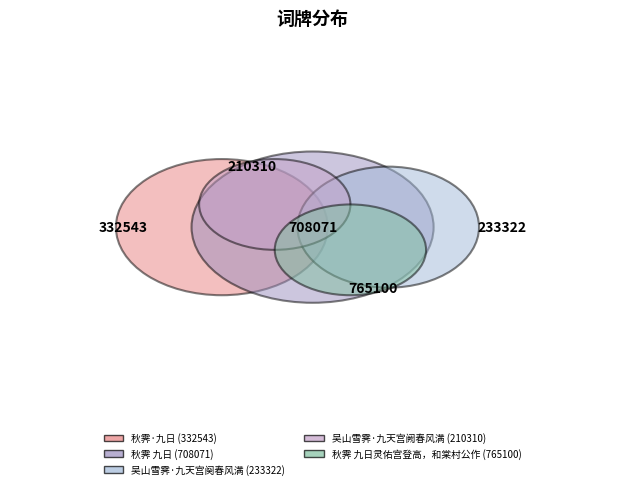

Does 秋霁·九日 account for over 50% of the chart?

No